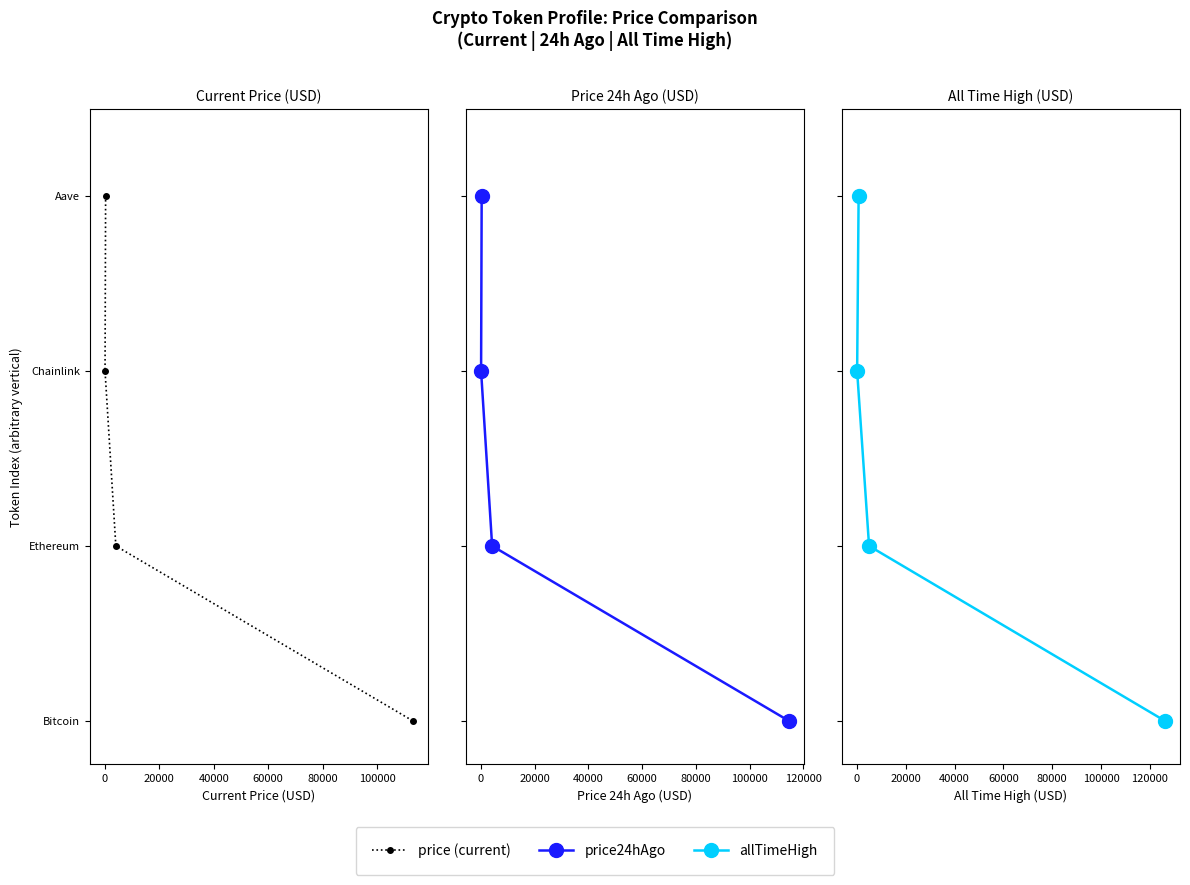

True or false: allTimeHigh has a value of 800 at 20000.

True